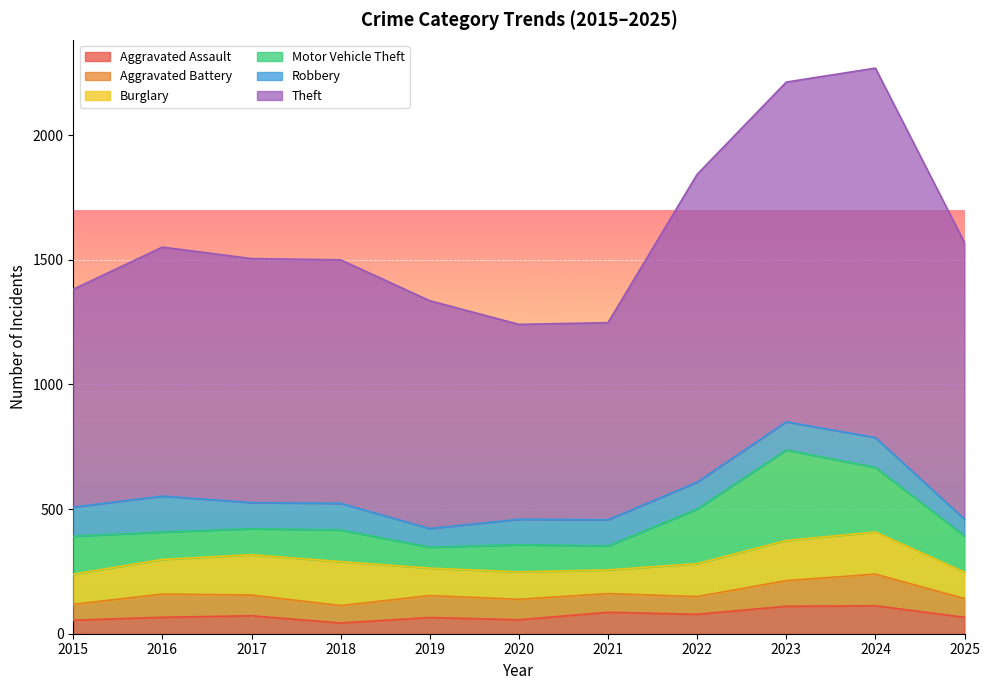

Is it true that Motor Vehicle Theft equals 96 at 2021?

True